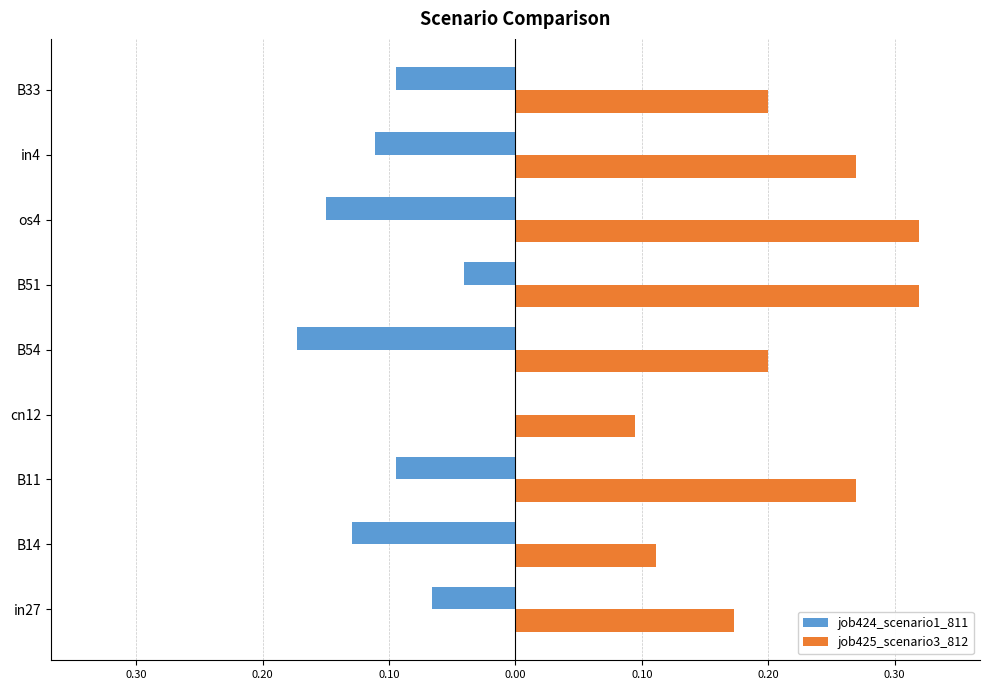

Rank the series by their maximum value, from lowest to highest.

job424_scenario1_811, job425_scenario3_812